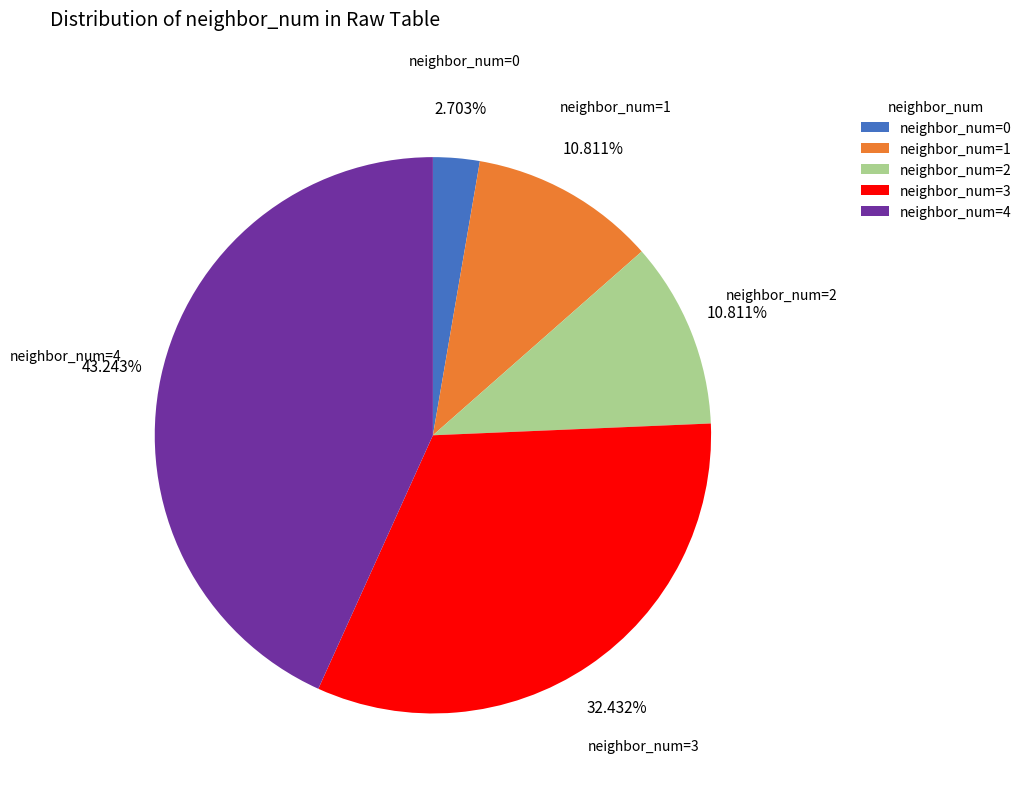

Is there a majority slice in this chart?

No